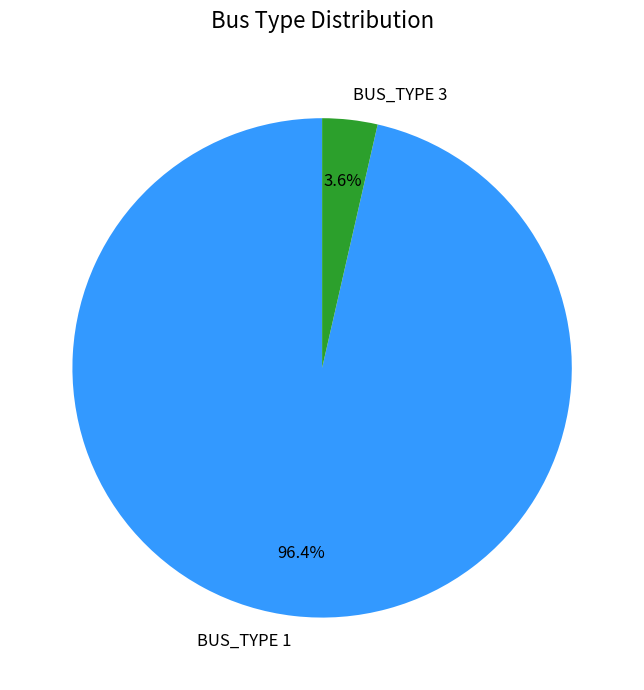

To the nearest percent, what percentage of the pie is BUS_TYPE 3?

4%